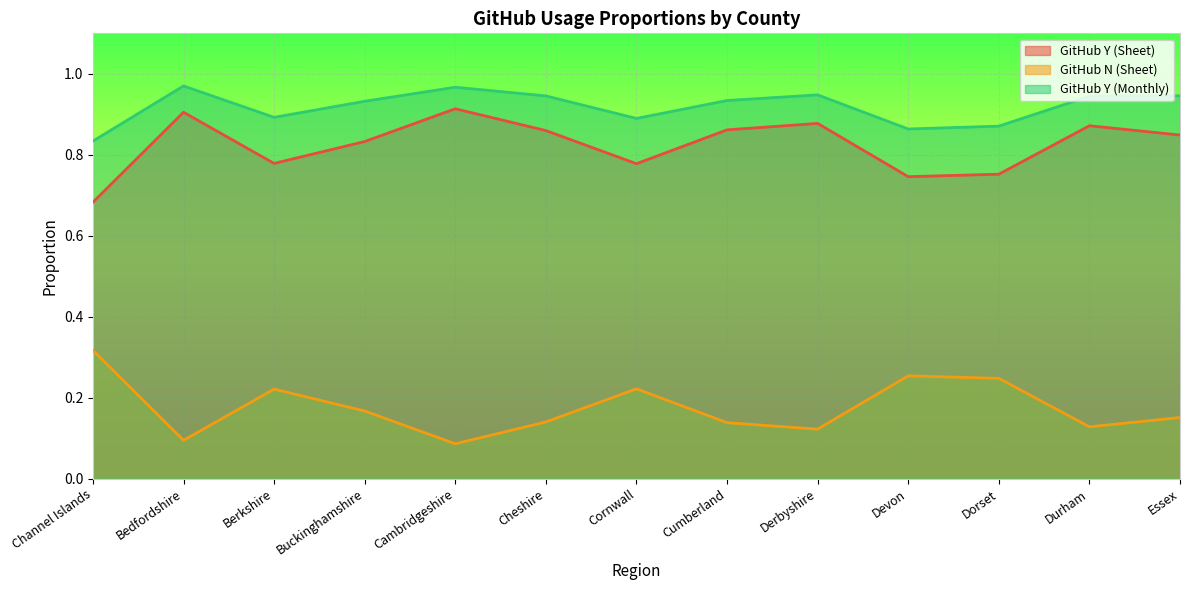

True or false: GitHub Y (Monthly) has a value of 0.9 at Cumberland.

True